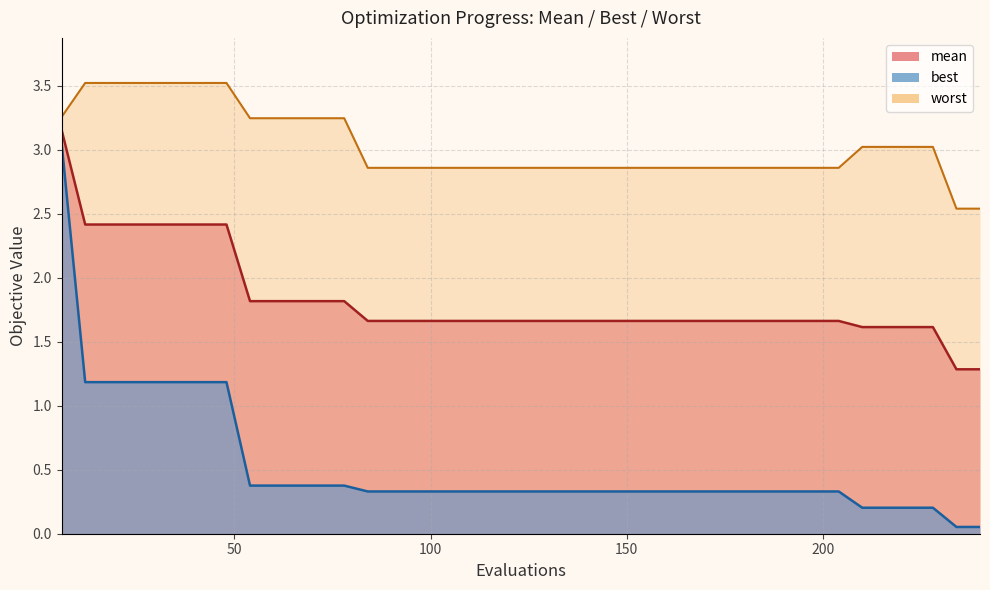

True or false: worst and mean intersect in this chart.

False